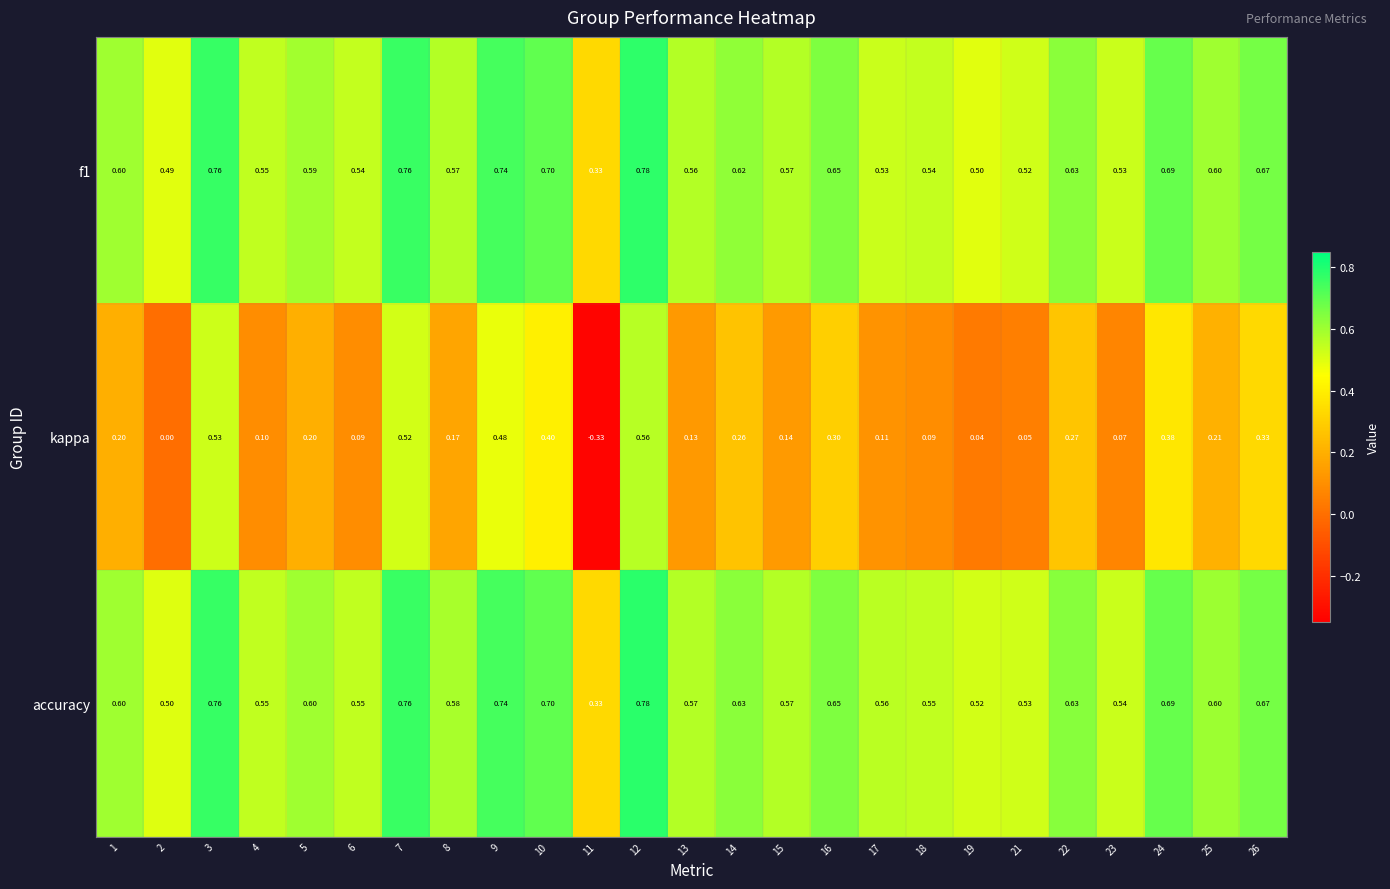

Which series has the widest spread of values?

kappa